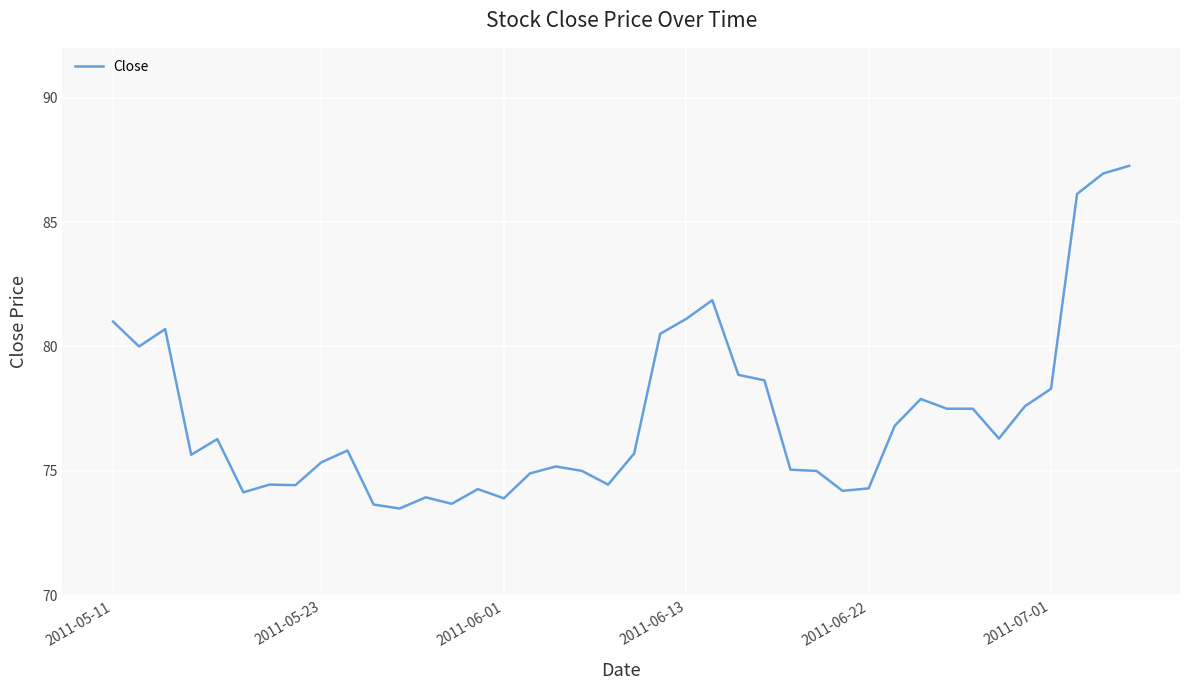

What is the difference between the second highest and minimum values?

13.5